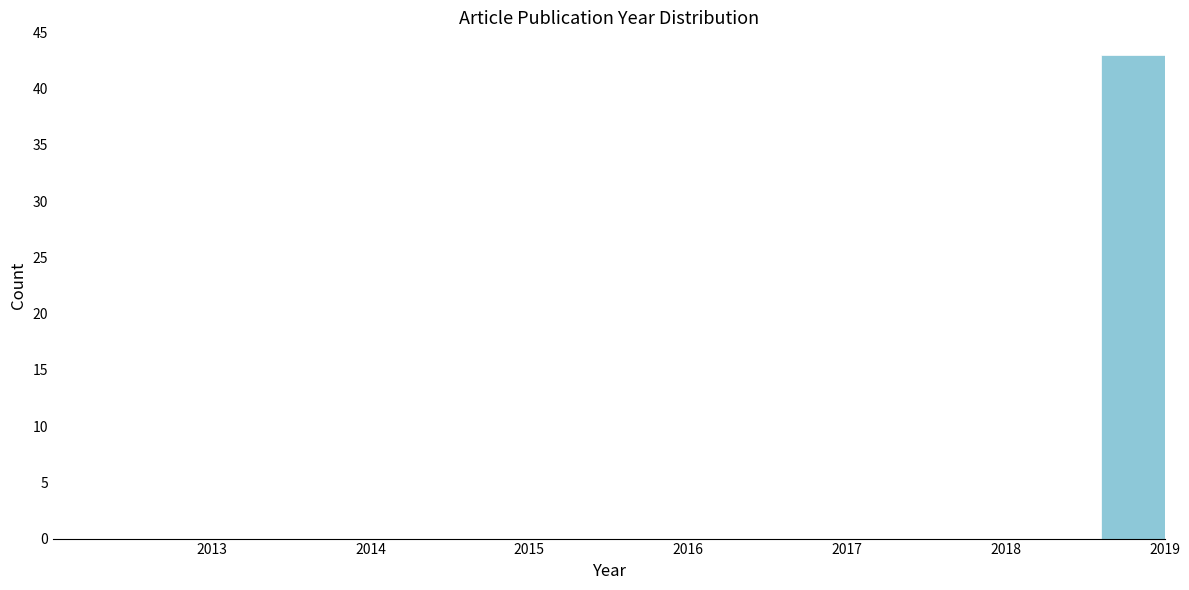

Reading left to right, list all the values displayed in this chart.

2013=0	2014=0	2015=0	2016=0	2017=0	2018=0	2019=43